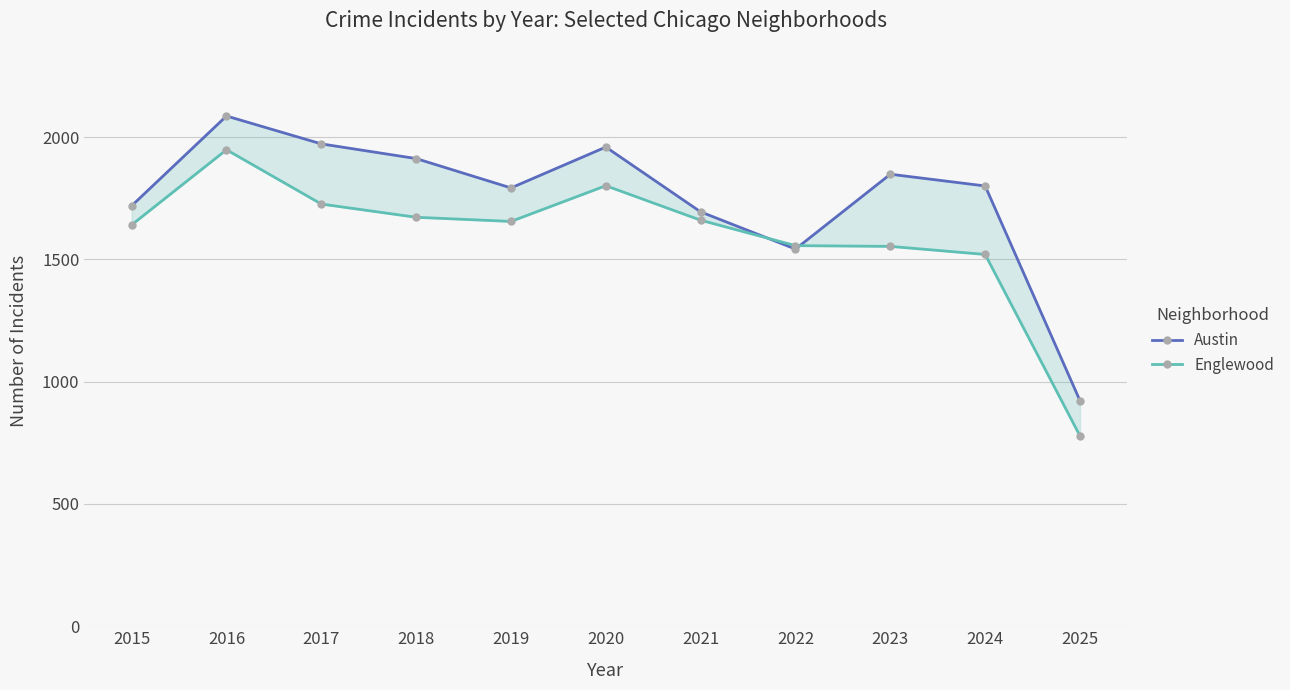

How many intersections are there between Englewood and Austin?

2